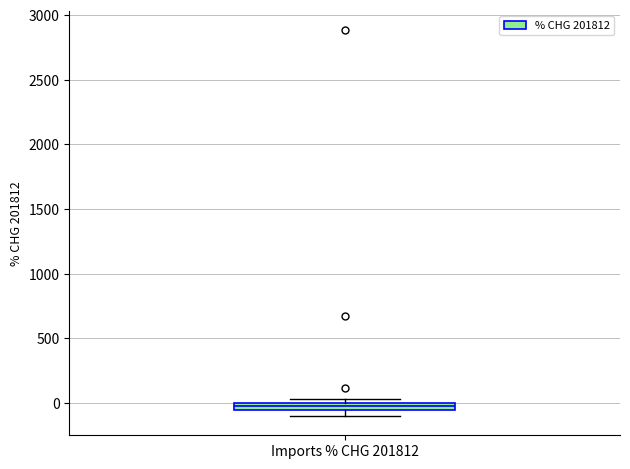

Where is the upper edge of the box for Imports % CHG 201812 on the y-axis? The values are not printed on the chart, so give them approximately, as read against the axis.

0